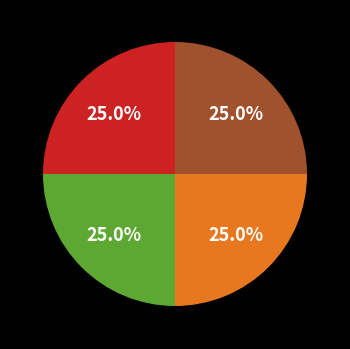

Does any single category account for the majority?

No